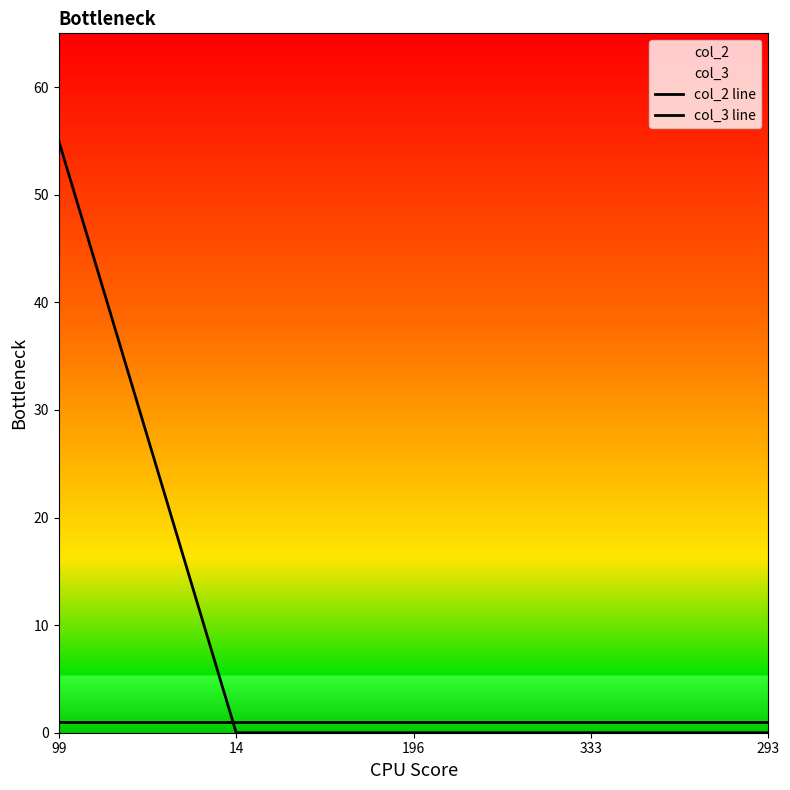

How many lines are shown in the chart?

2